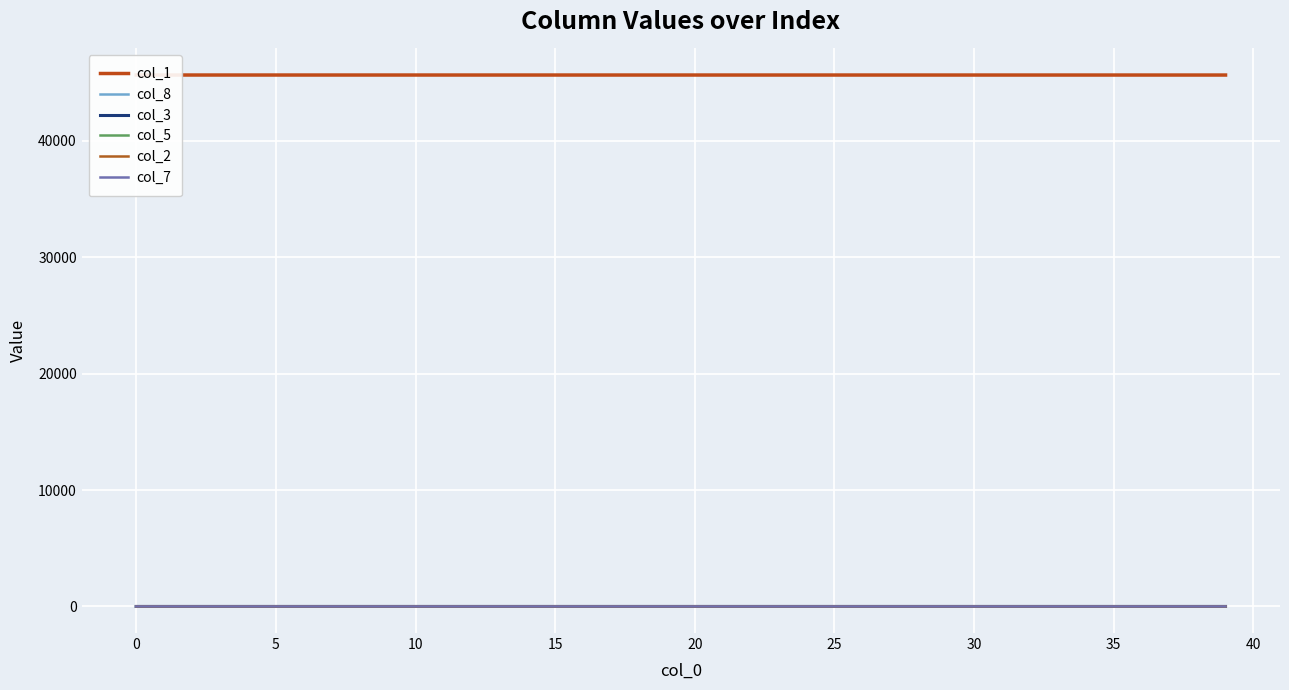

What is the difference between the maximum and second lowest values in the col_8 series?

1.4